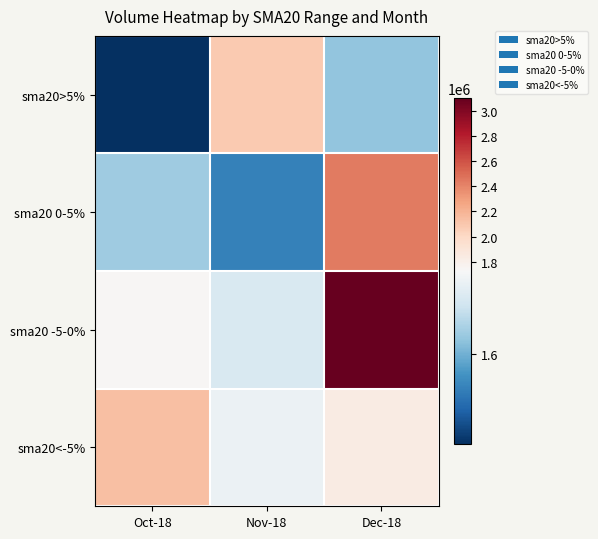

Which series has the widest spread of values?

sma20 -5-0%